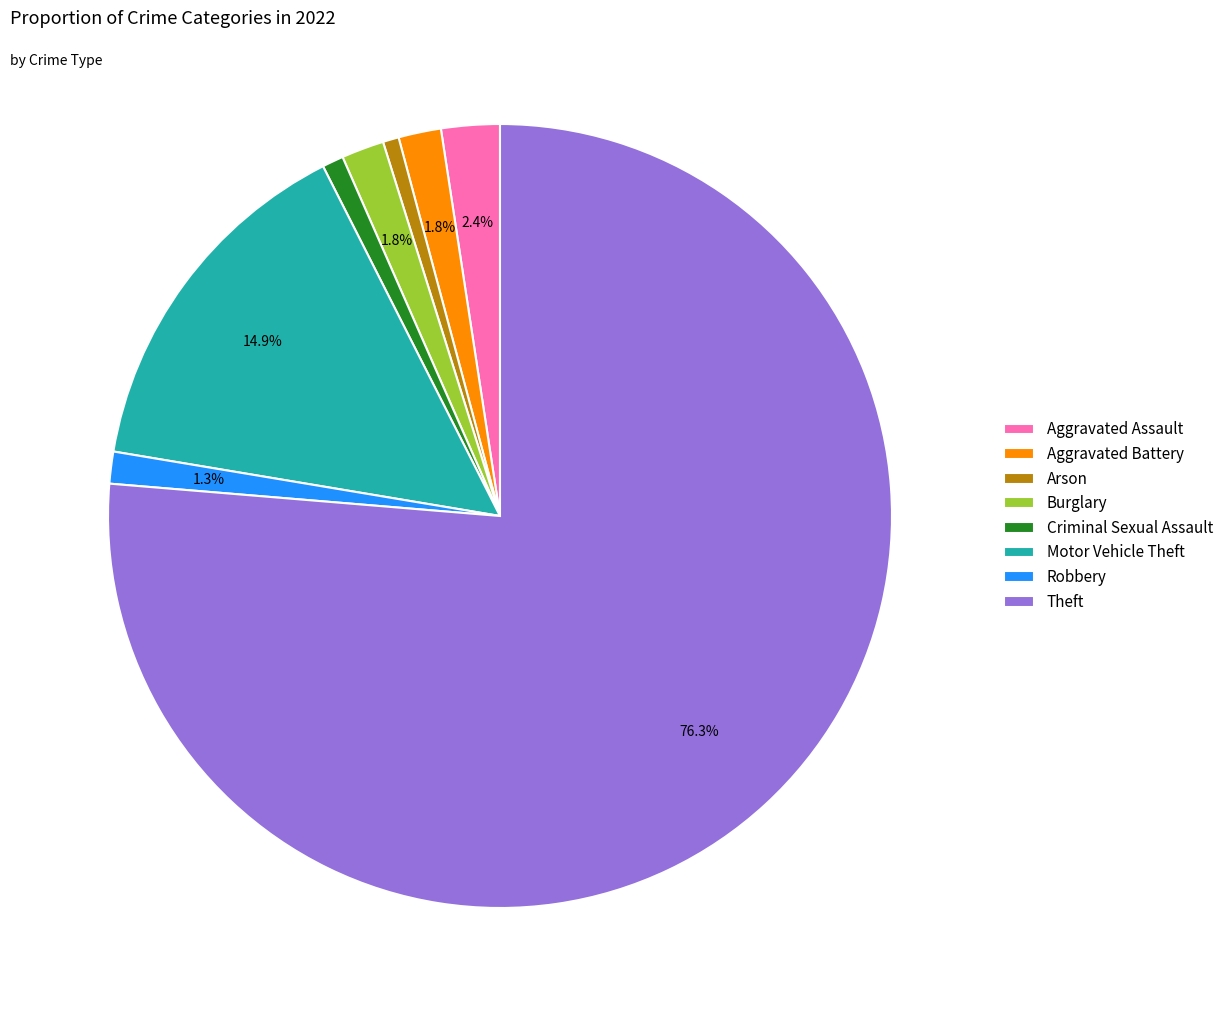

To the nearest percent, what is the difference between the largest and smallest slice percentages?

76%